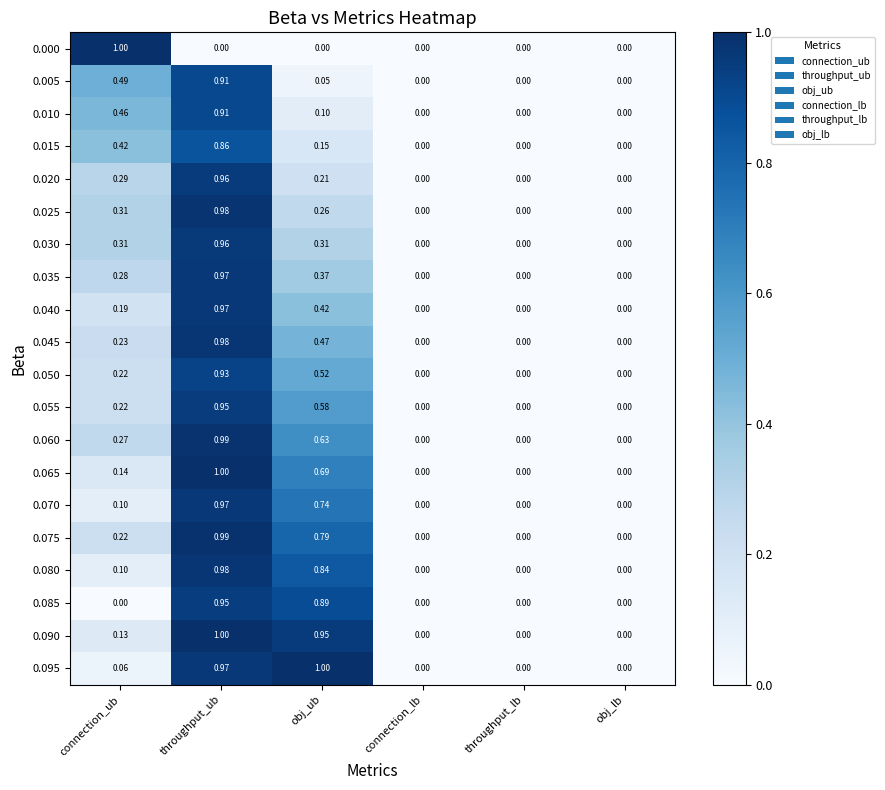

At which label does 0.020 reach its peak?

throughput_ub